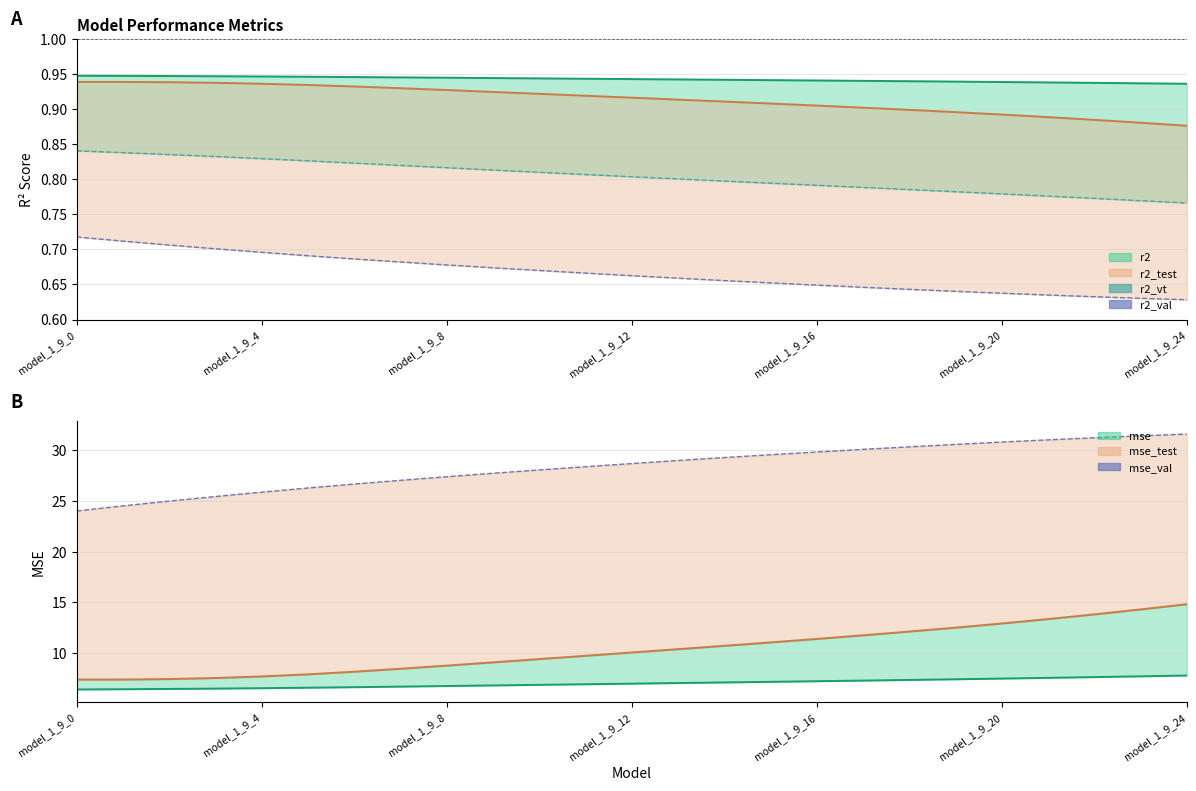

True or false: r2_val has a value of 0.1 at 23.

False